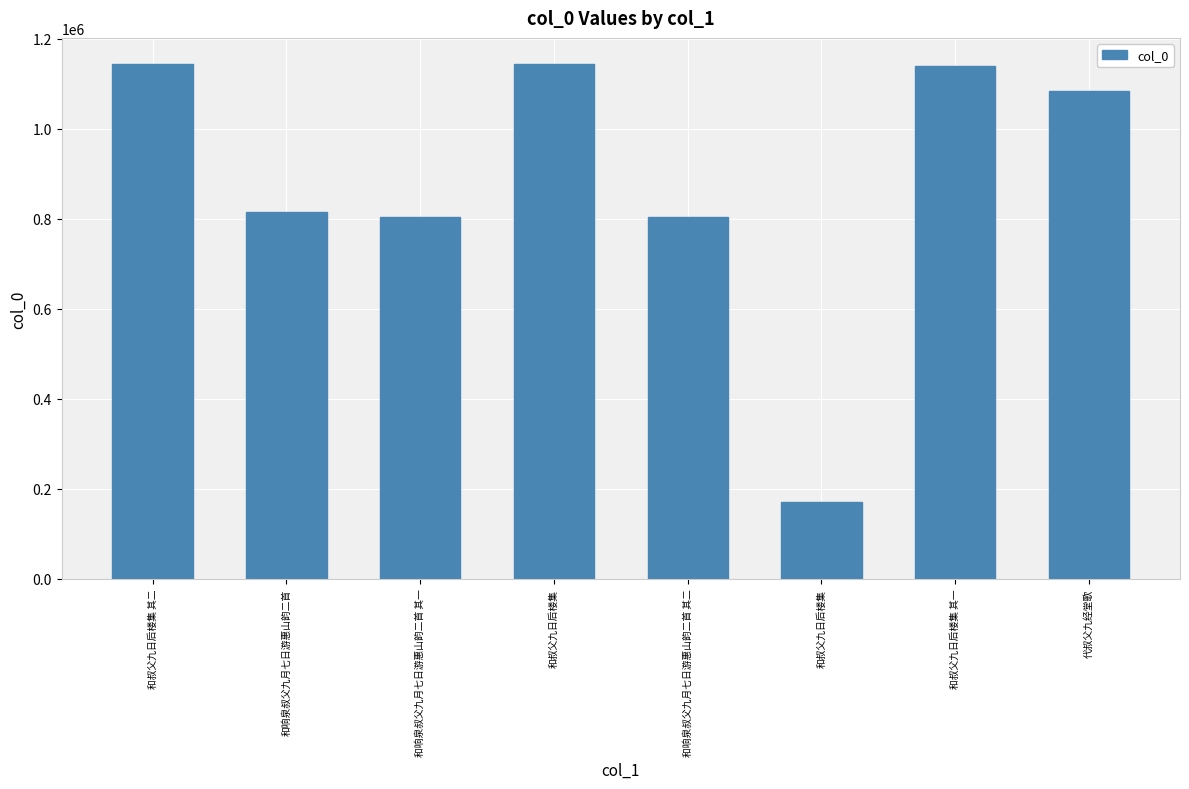

What is the greatest value displayed?

1144474